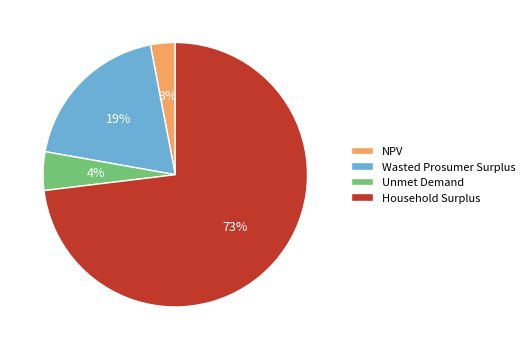

What is the change in value from NPV to Wasted Prosumer Surplus?

+13528545.3